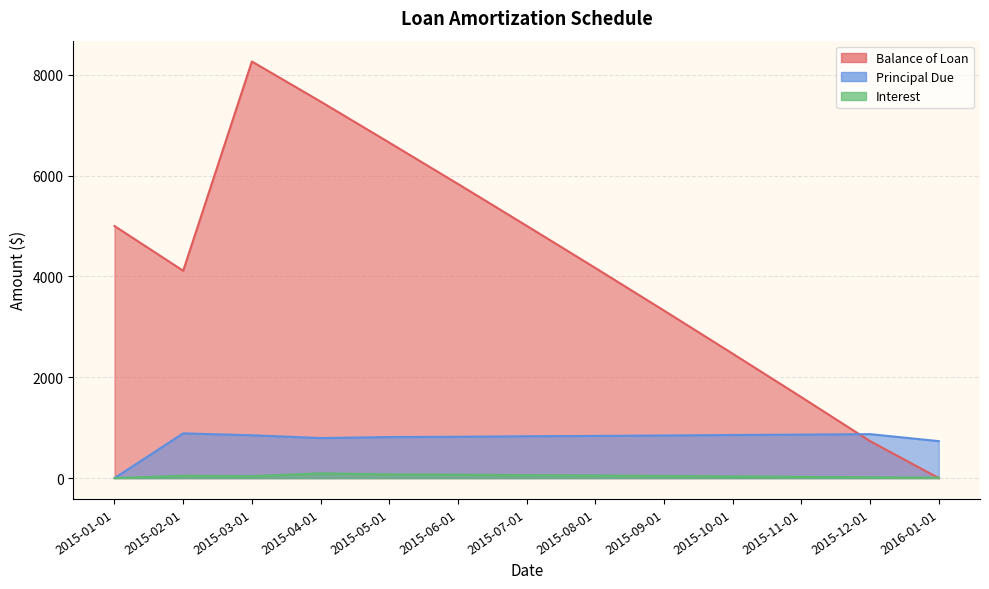

What position from the left is 2015-06-01?

6